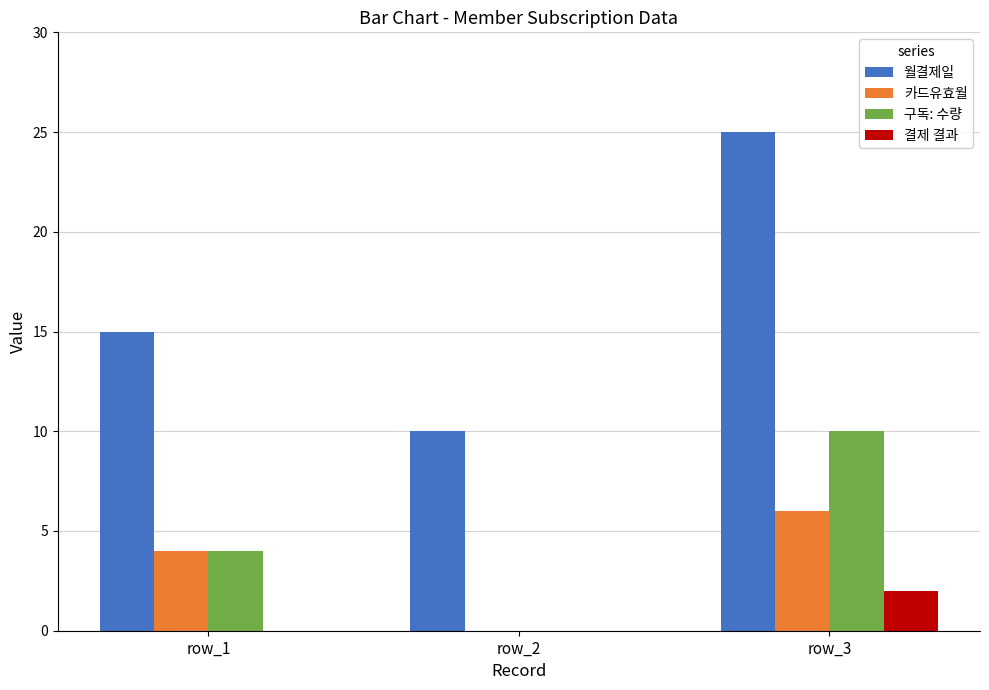

Where is 구독: 수량 nearest to the value 5?

row_1